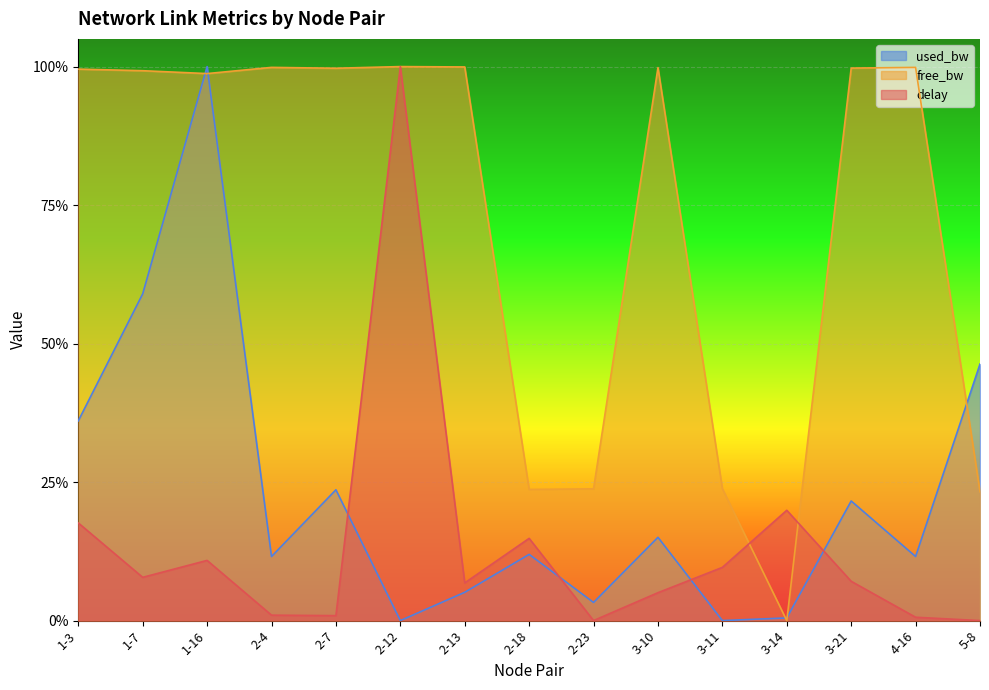

Does the chart display data point markers on the line(s)?

No